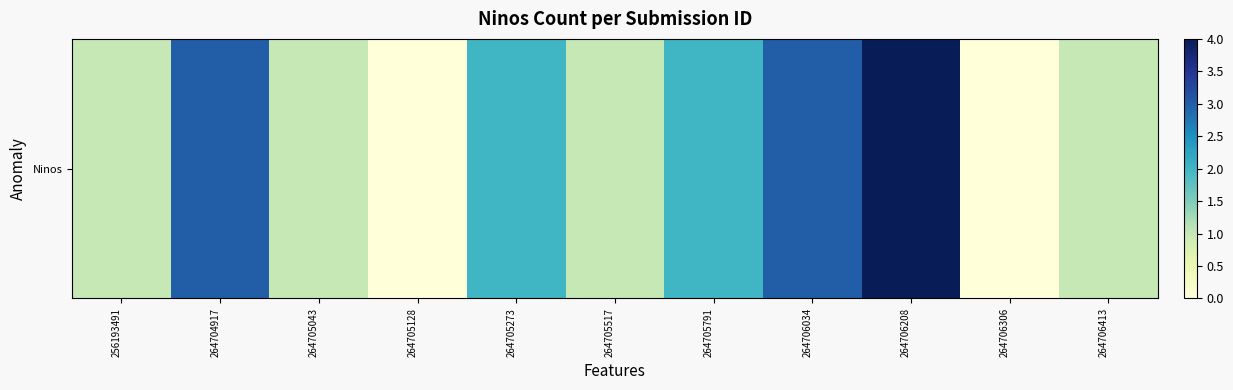

What is the difference between the values at 264706306 and 264706208?

4